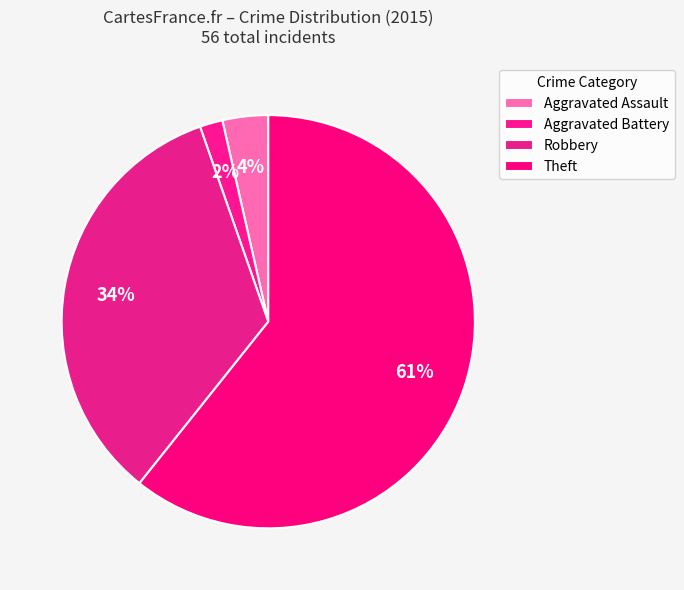

How many segments does this pie chart have?

4